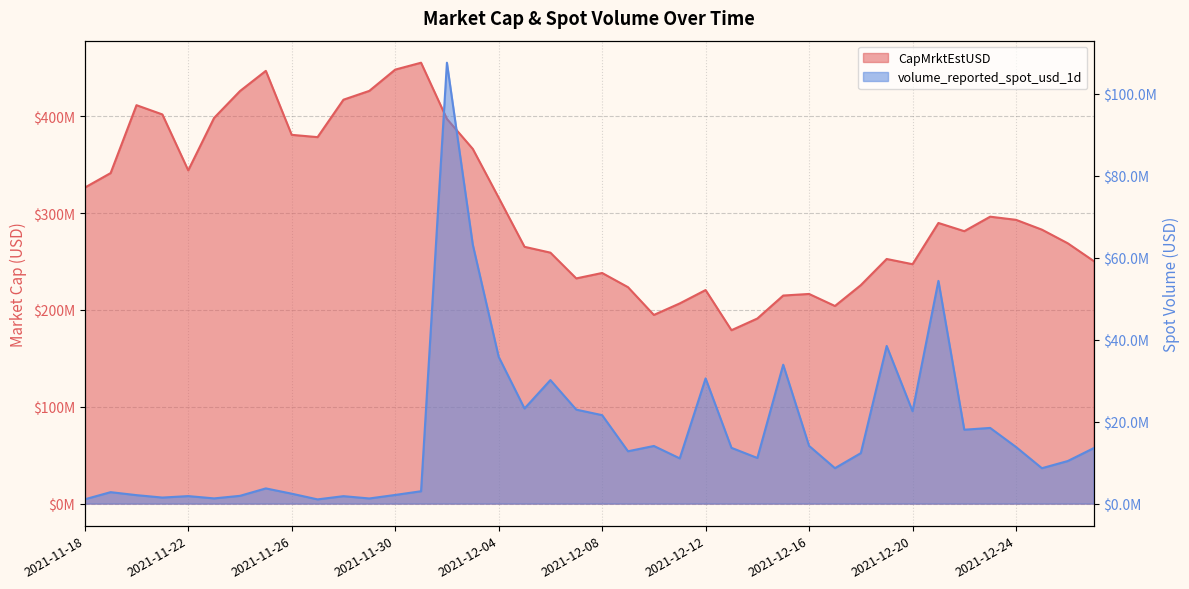

What is the difference between the maximum and second lowest values in the volume_reported_spot_usd_1d series?

106481985.8